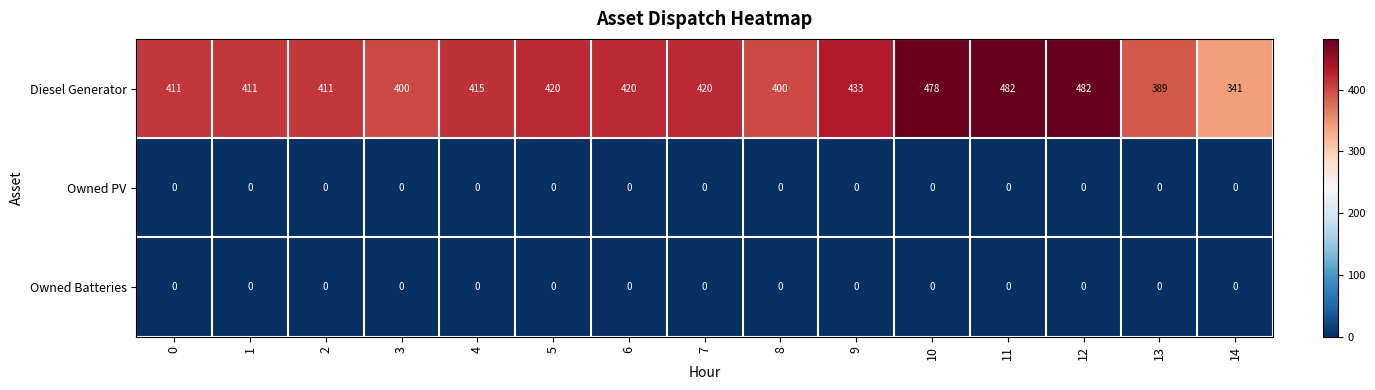

What is the spread (max minus min) of values at 3?

400